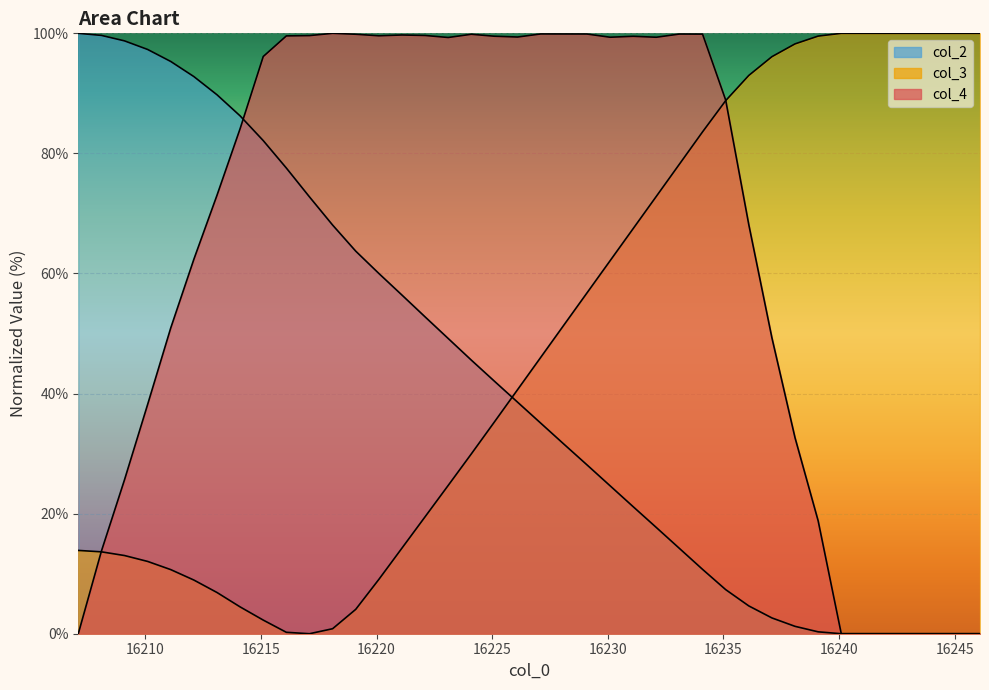

True or false: col_3 and col_2 intersect in this chart.

True